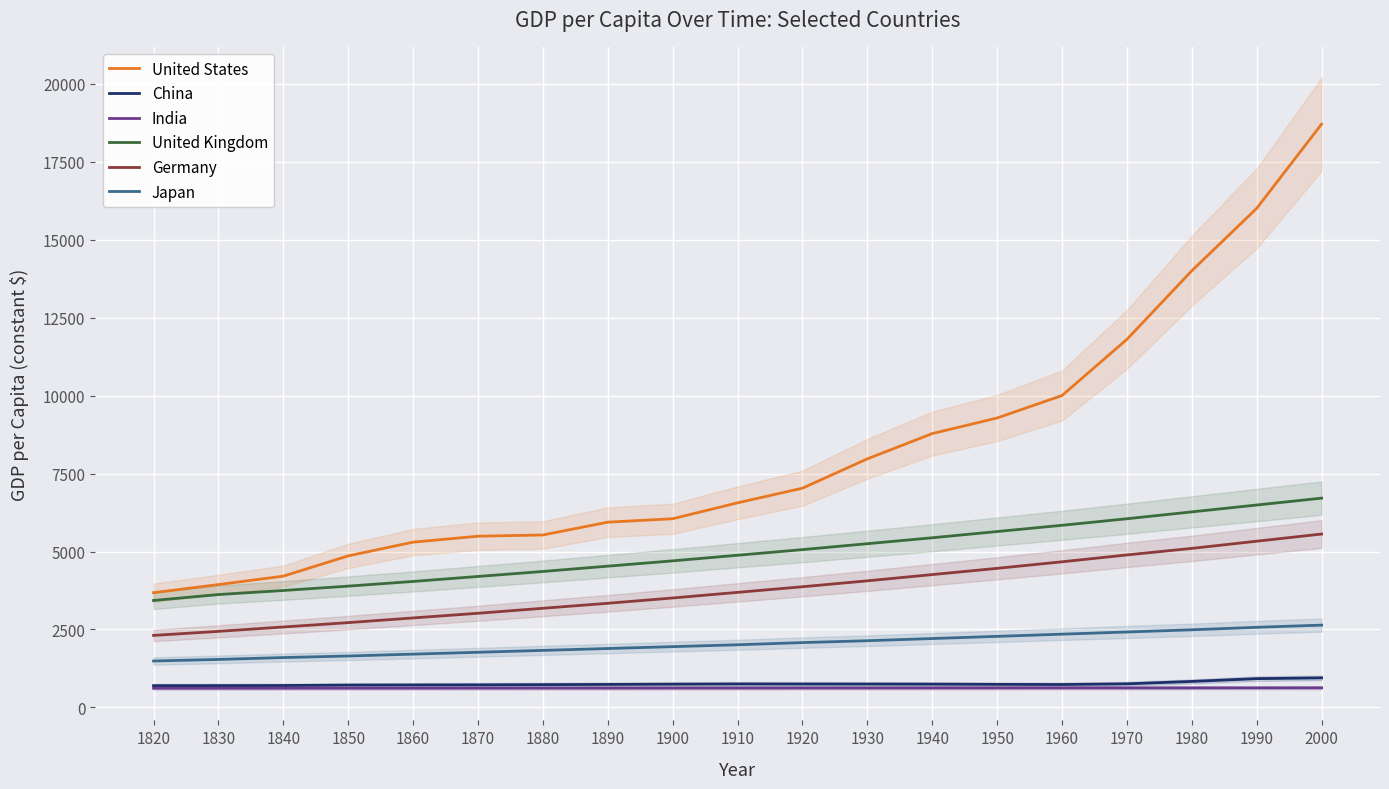

Which series has the largest total across all categories?

United States